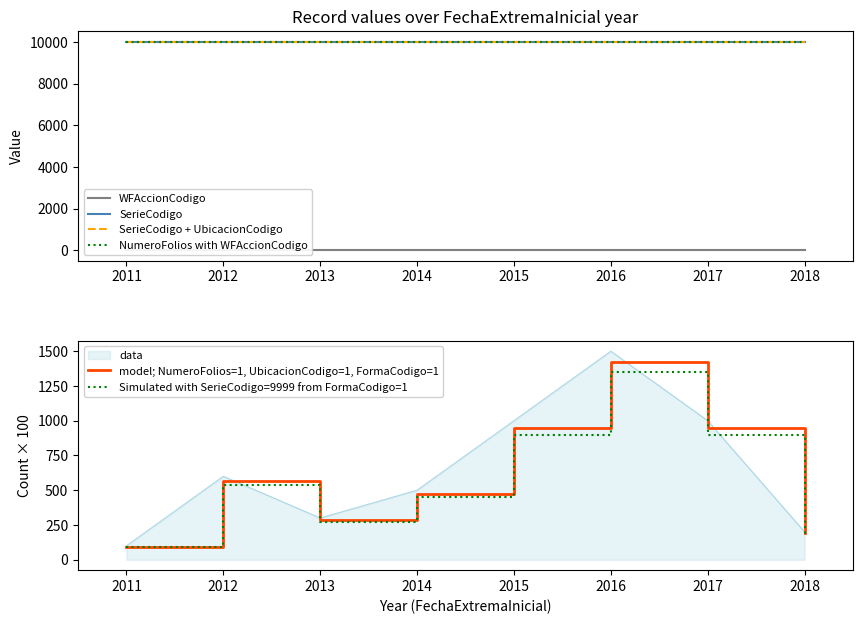

What is the sum of the NumeroFolios with WFAccionCodigo values at 2017 and 2018?

20024